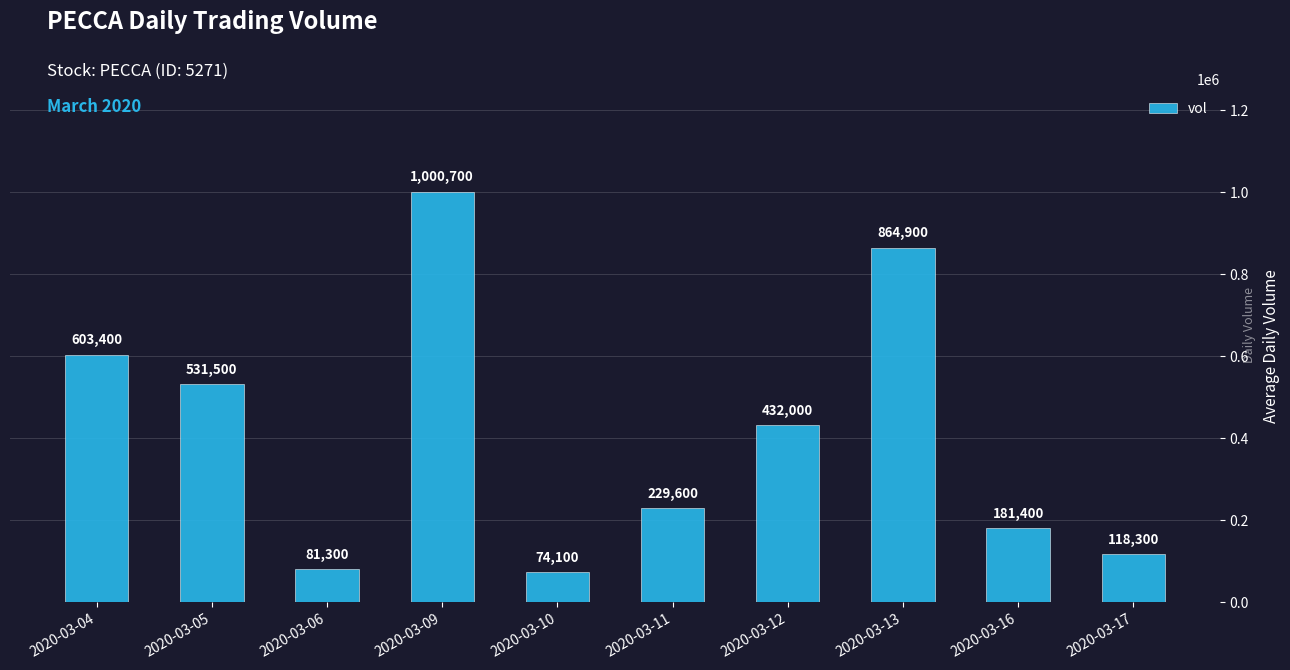

The chart shows a value of 118300 at 2020-03-17. True or false?

True